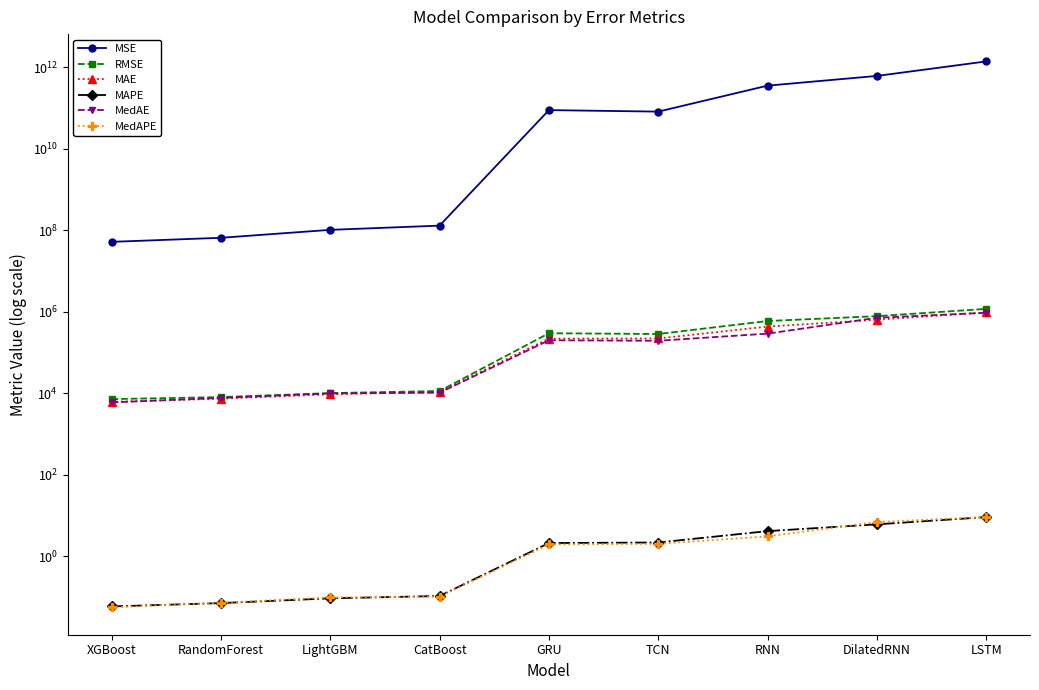

What is the difference between the MAPE values at LightGBM and RNN?

4.1